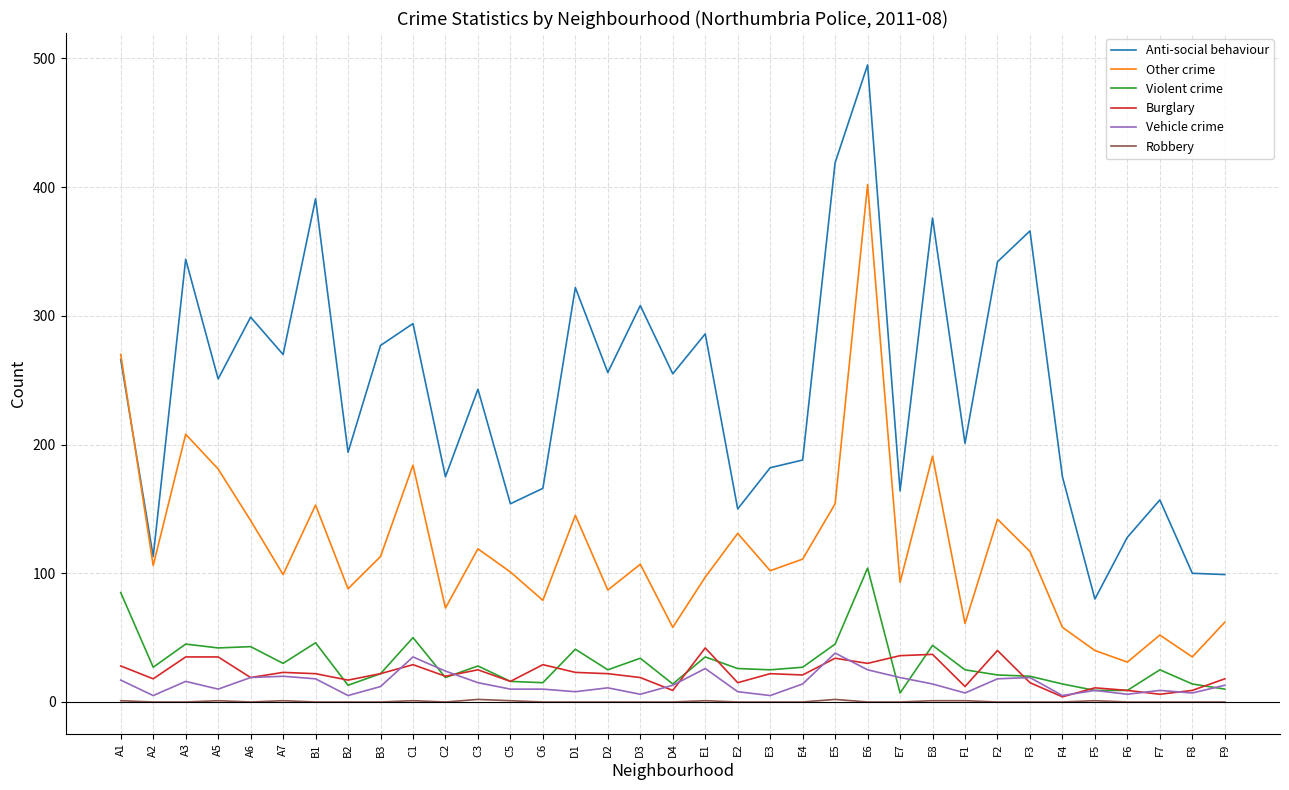

Which series has the widest spread of values?

Anti-social behaviour